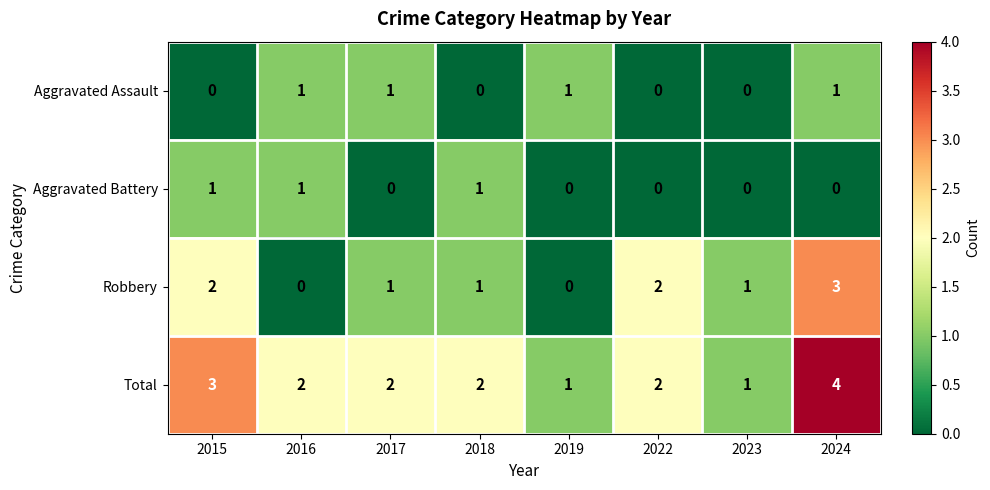

Between 2016 and 2022, which series saw the biggest shift?

Robbery